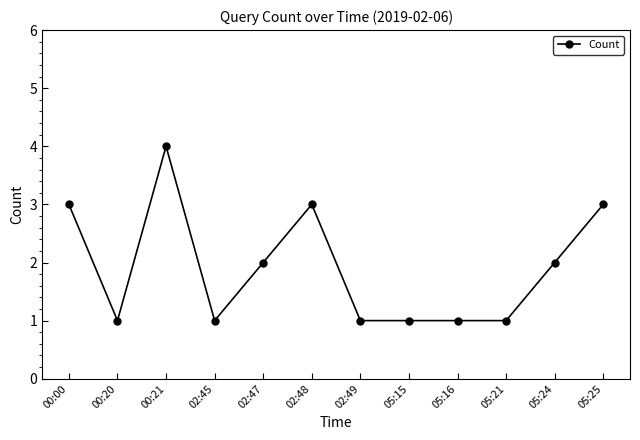

At which label does the data first exceed 2?

00:00